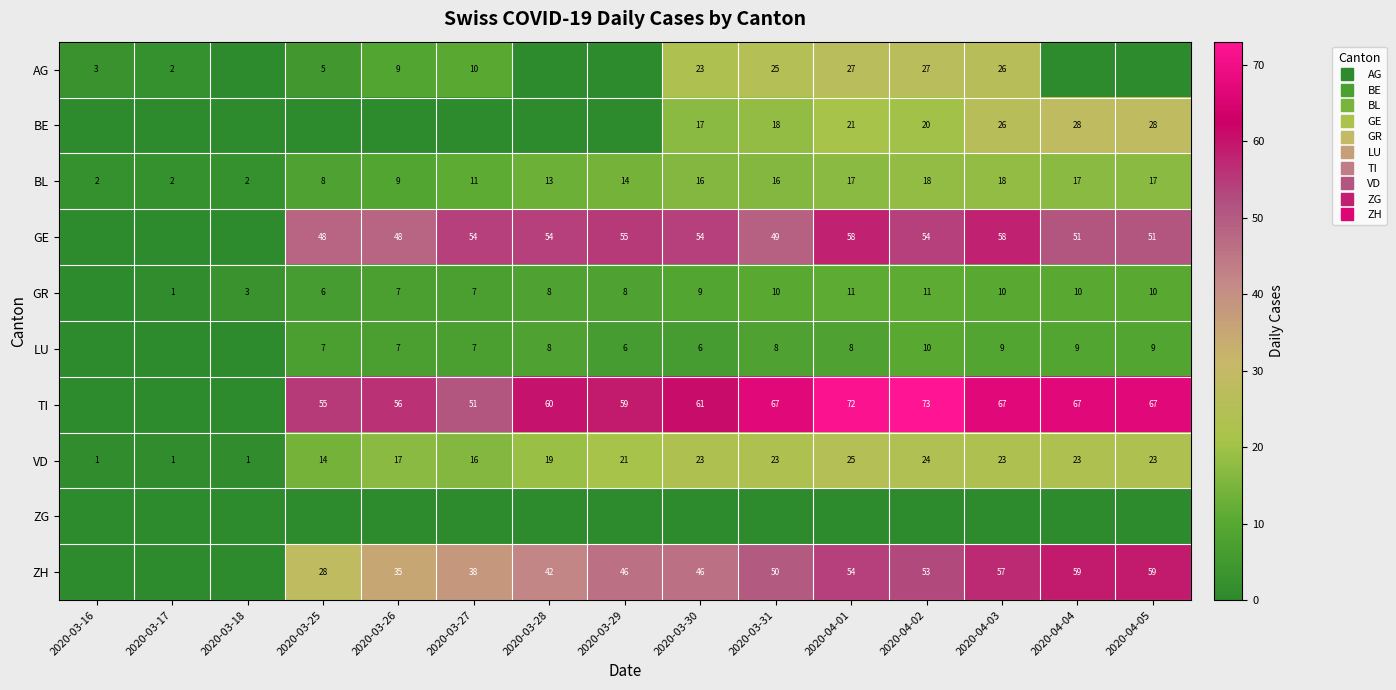

What is the spread (max minus min) of values at 2020-04-04?

67